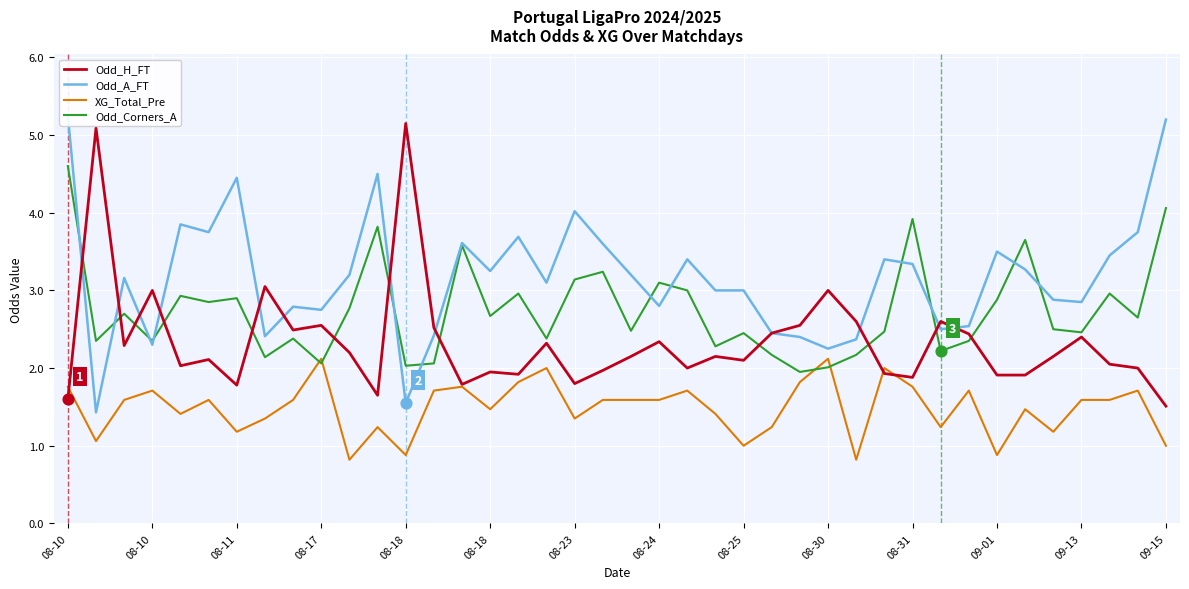

Which series has the largest Y range (max minus min)?

Odd_A_FT